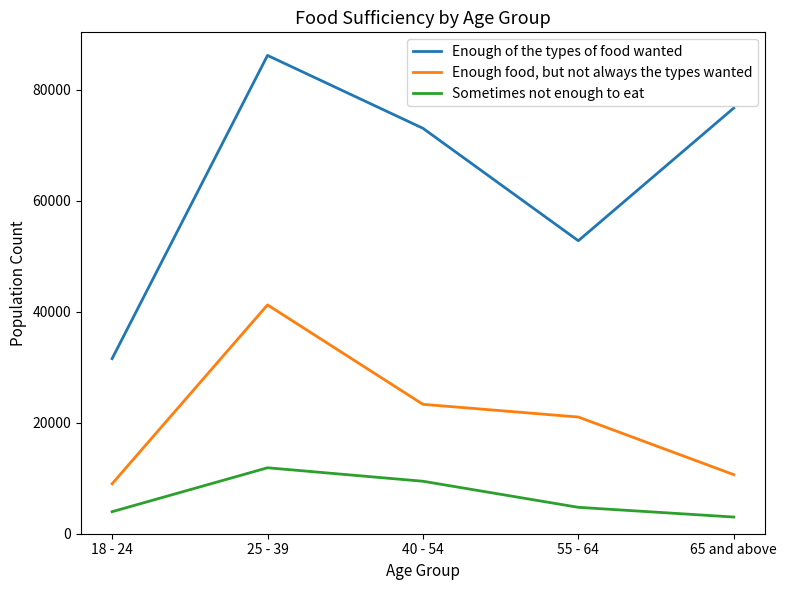

At how many categories does at least one series exceed 50215?

4